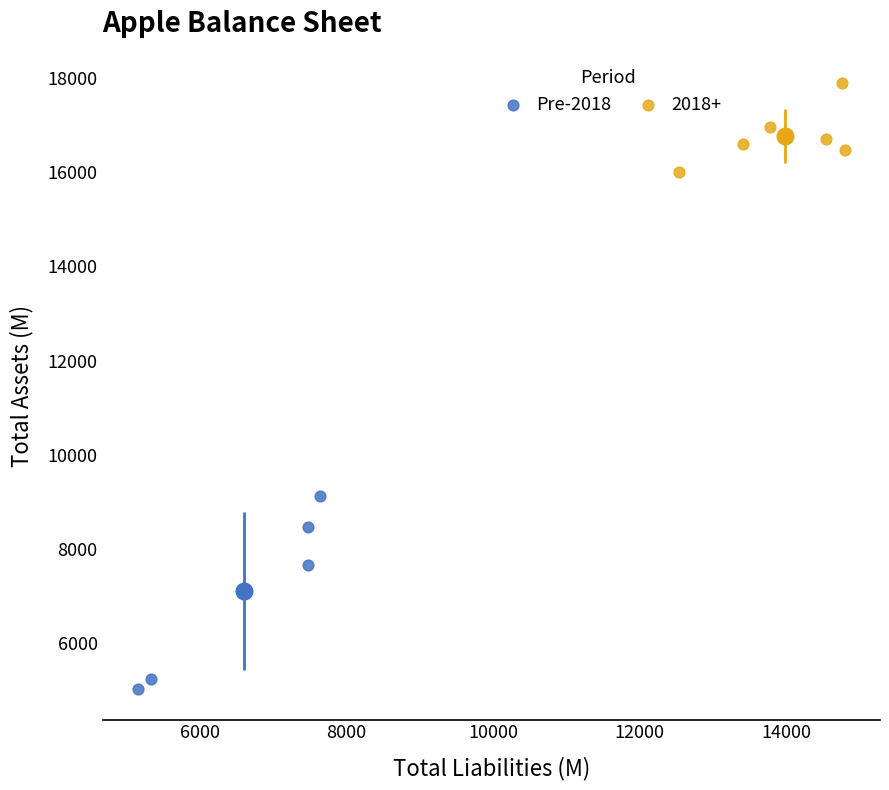

Which series has the largest Y range (max minus min)?

Pre-2018